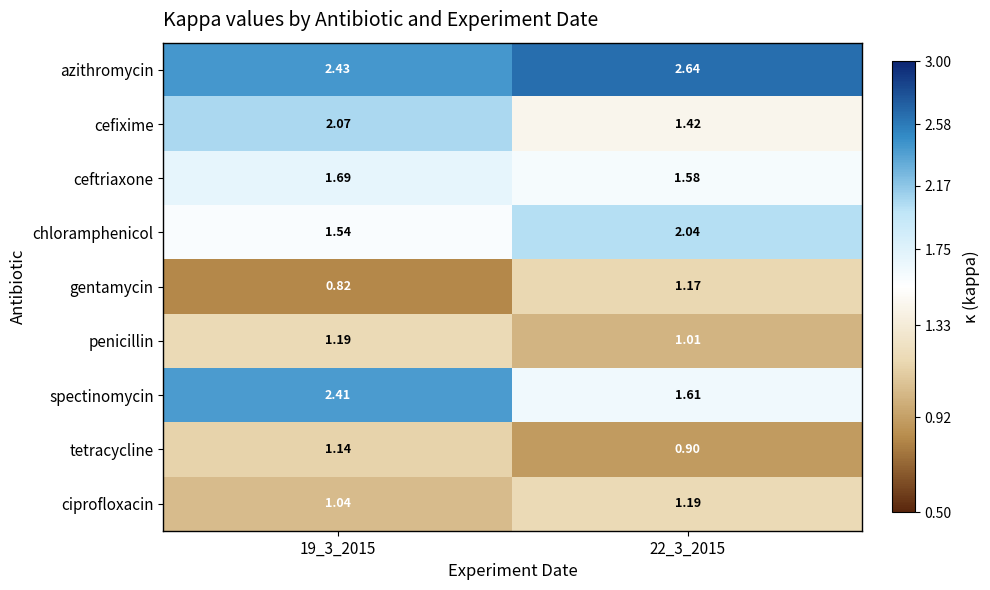

Which series has the largest total across all categories?

azithromycin